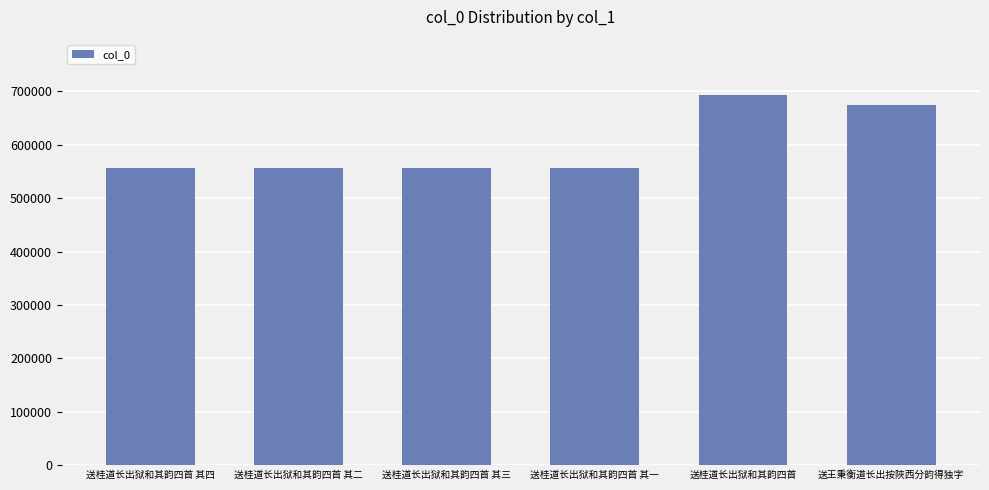

How many bars are there in total?

6